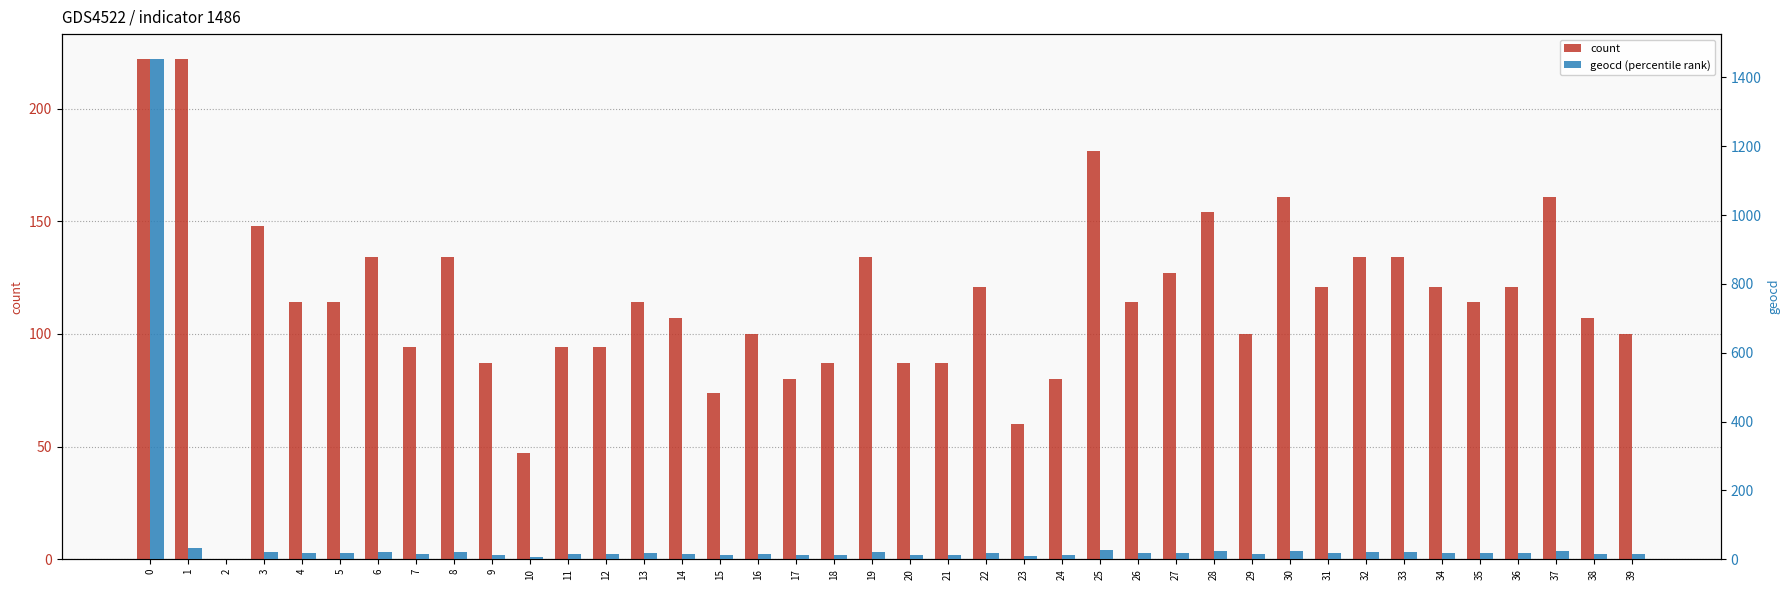

True or false: geocd (percentile rank) has a value of 11 at 15.

True